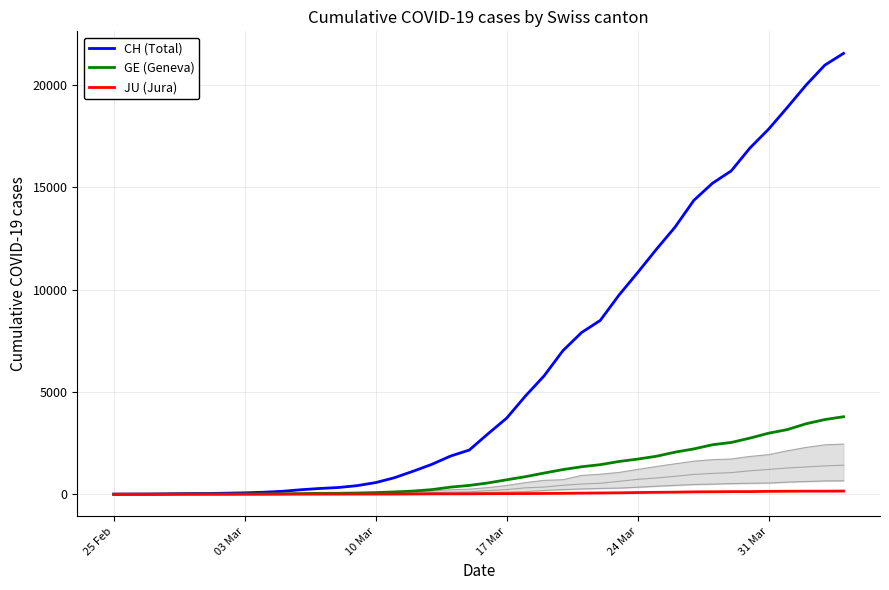

Reading left to right, transcribe all the data shown in this chart.

CH (Total): 0	4	8	20	30	36	50	69	97	142	219	280	327	419	569	806	1124	1461	1866	2160	2954	3722	4801	5788	7014	7904	8498	9735	10838	11975	13064	14367	15207	15809	16928	17852	18915	20005	20978	21554
GE (Geneva): 0	1	1	5	9	10	11	14	16	20	30	43	45	60	79	113	154	225	347	430	551	705	857	1035	1204	1342	1445	1600	1717	1856	2057	2215	2419	2530	2743	2984	3160	3445	3650	3788
JU (Jura): 0	0	1	1	1	1	1	2	2	4	4	5	5	7	7	7	12	17	18	19	25	29	32	36	44	54	61	69	82	92	100	114	119	127	128	140	145	149	149	154